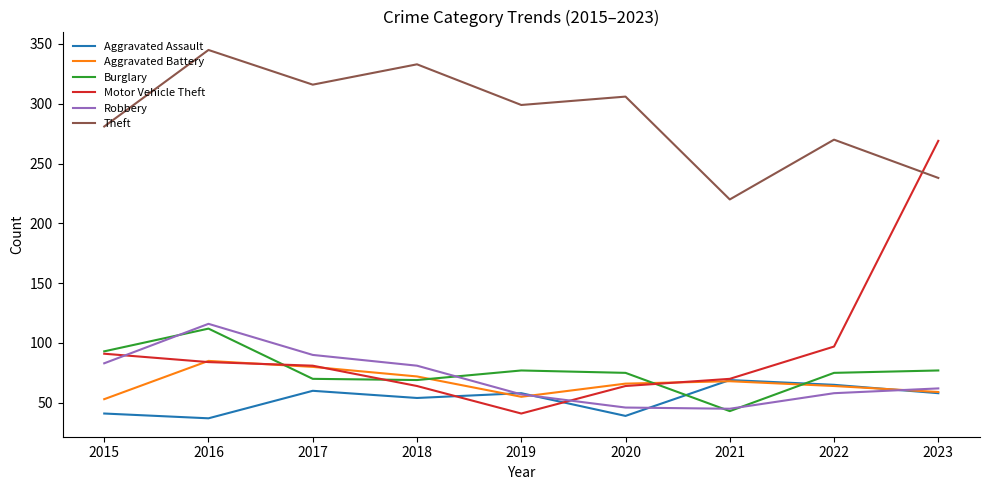

Which category has the lowest value in the Motor Vehicle Theft series?

2019